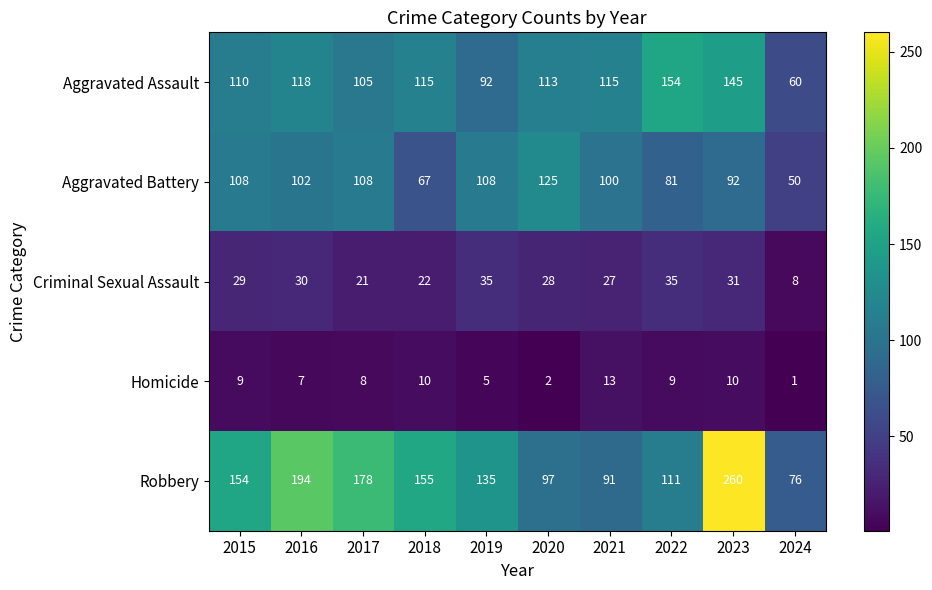

Between 2019 and 2024, which series saw the biggest shift?

Robbery